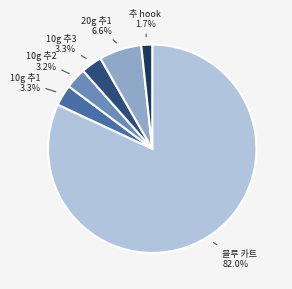

How many segments does this pie chart have?

6